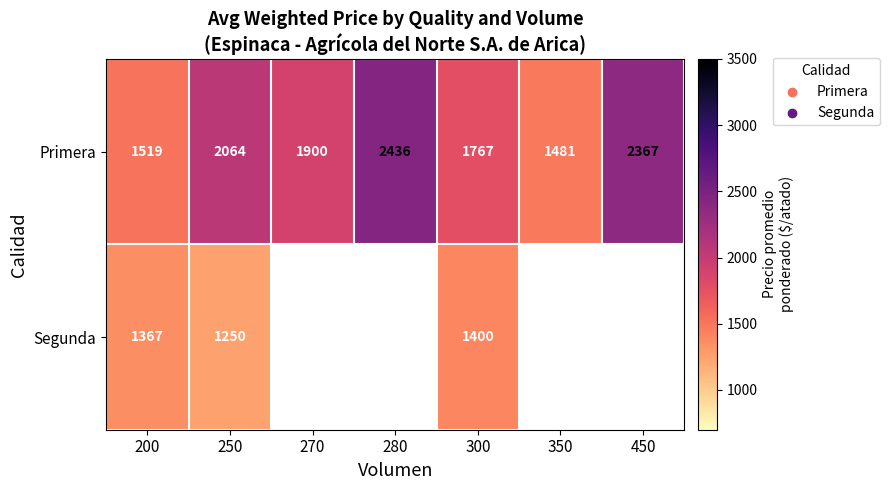

What is the lowest value of the Primera series?

1481